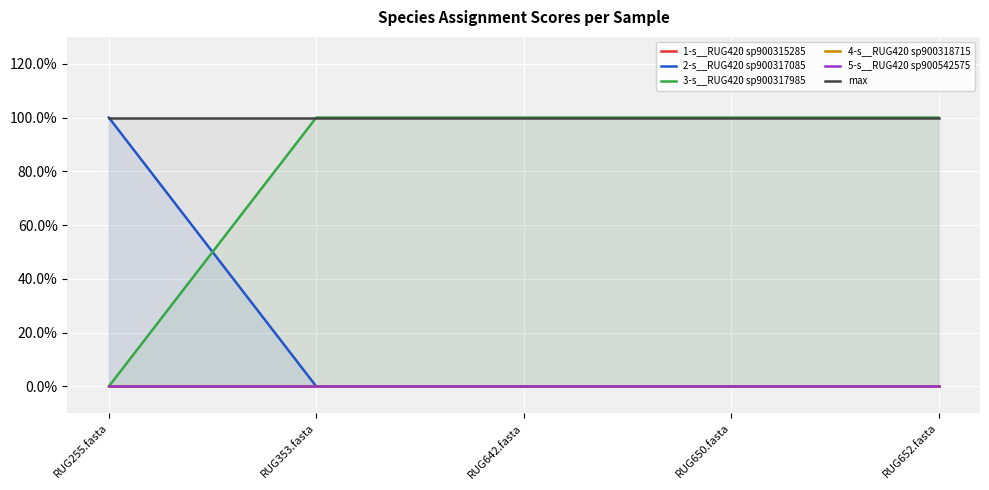

What is the value of the 2-s__RUG420 sp900317085 point at the 1st from the left?

1